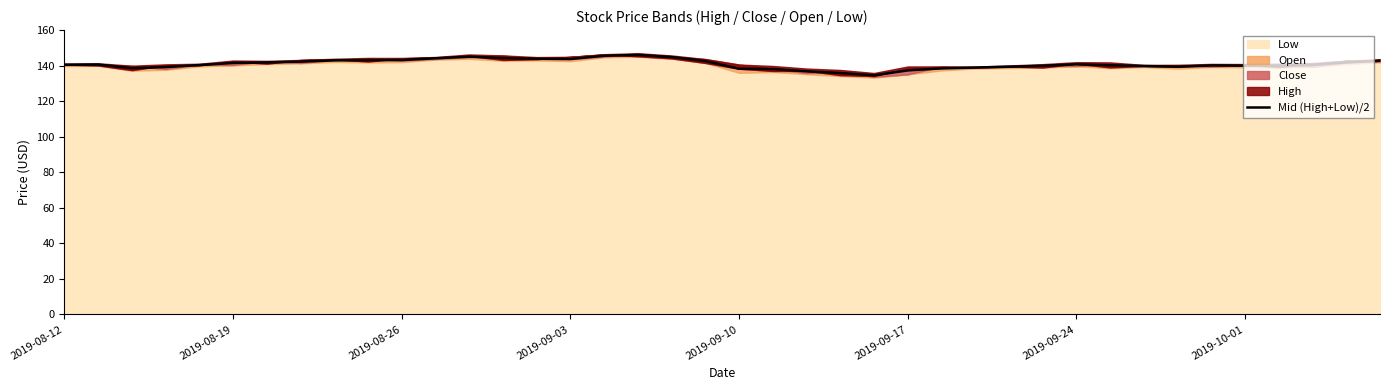

The Mid (High+Low)/2 series shows 137.3 at 2019-09-17. True or false?

True